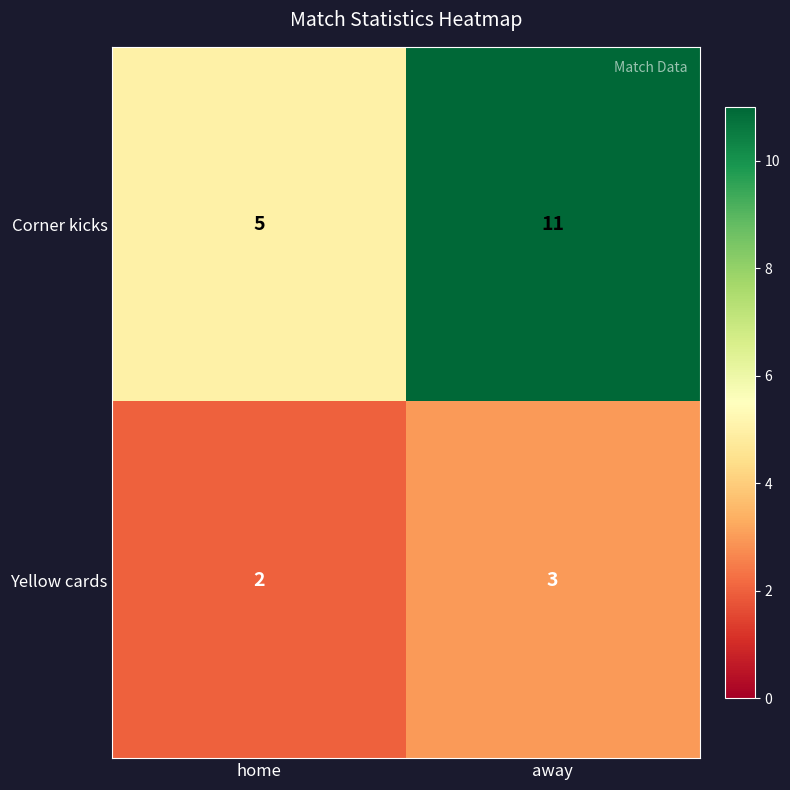

Which category has the lowest value across all series?

home